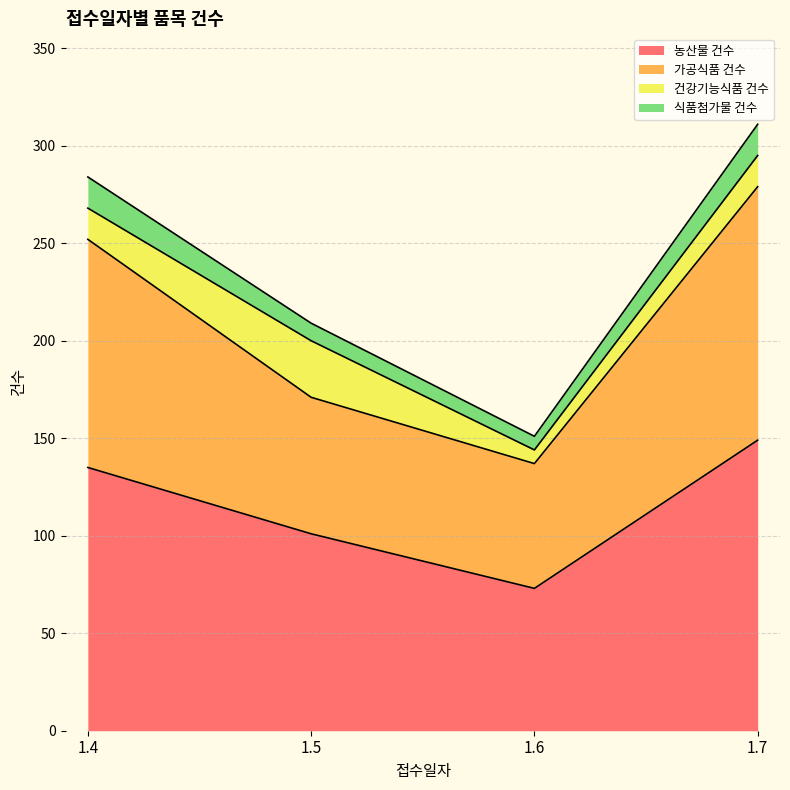

What is the lowest value of the 농산물 건수 series?

73